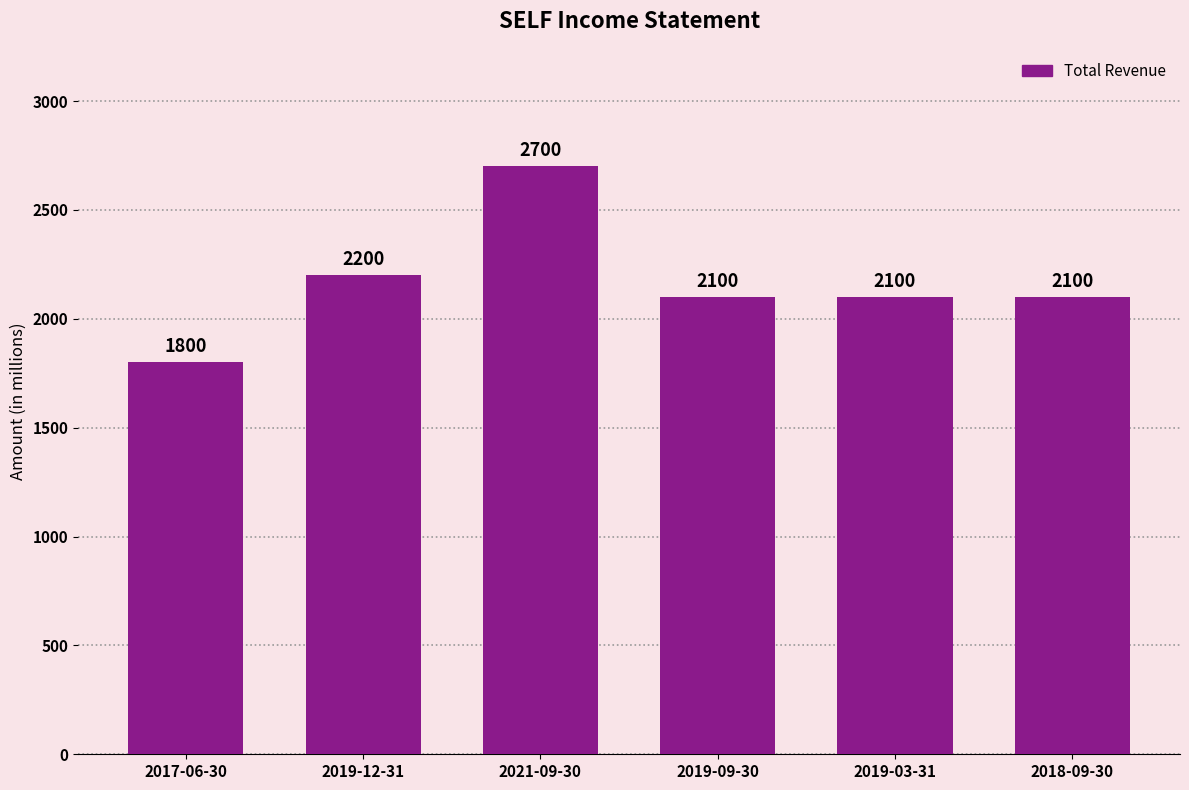

What value does the data have at 2019-12-31?

2200